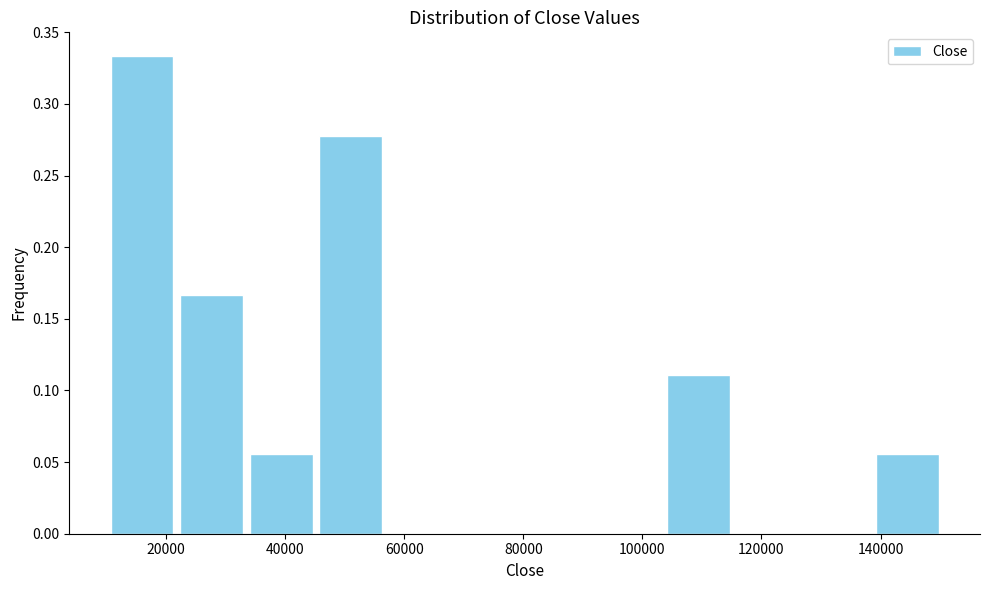

Over which range of the x-axis is the bar tallest?

10000 to 22000